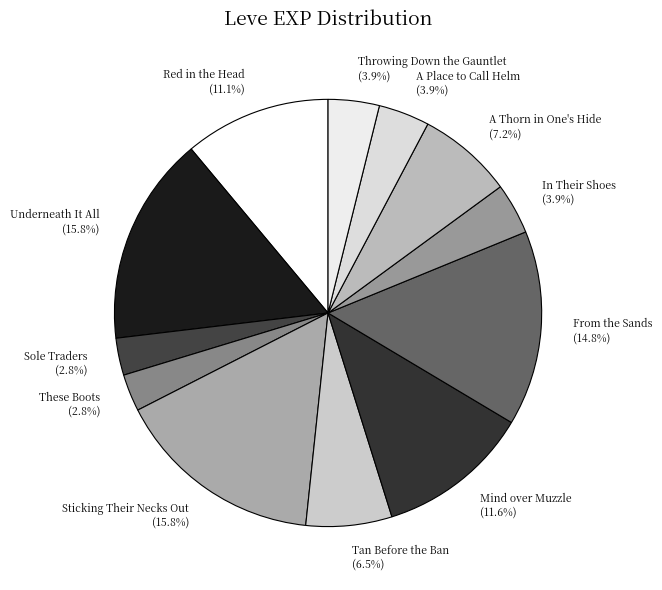

Is the sum of Underneath It All and These Boots greater than half?

No